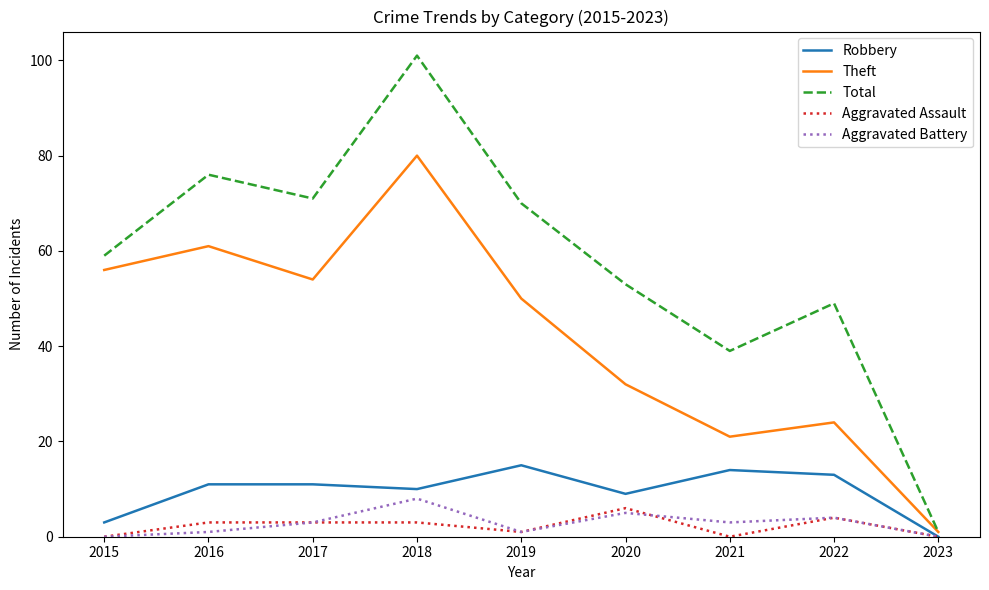

True or false: Total and Robbery intersect in this chart.

False